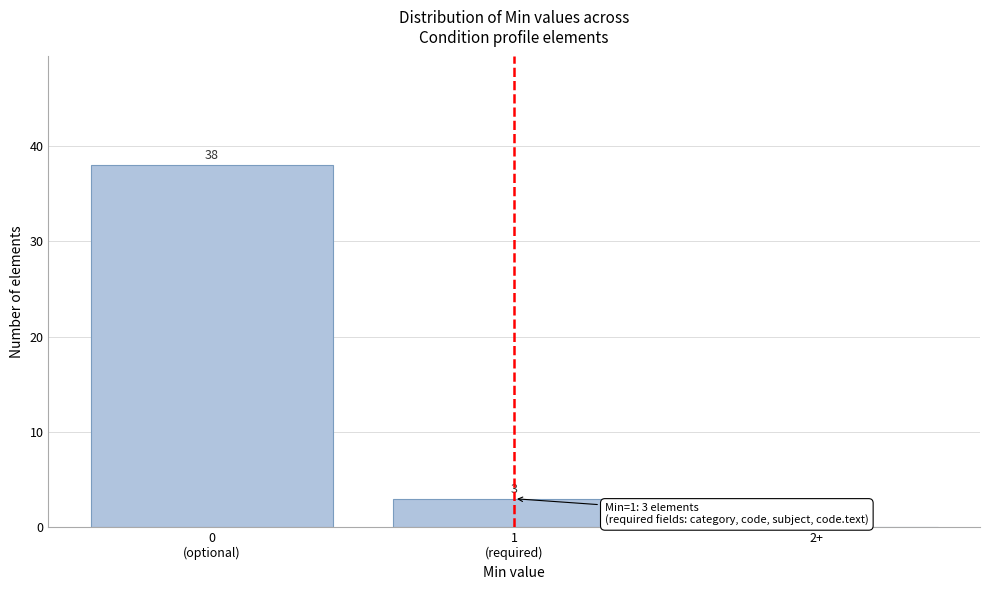

What is the maximum value shown in the chart?

38